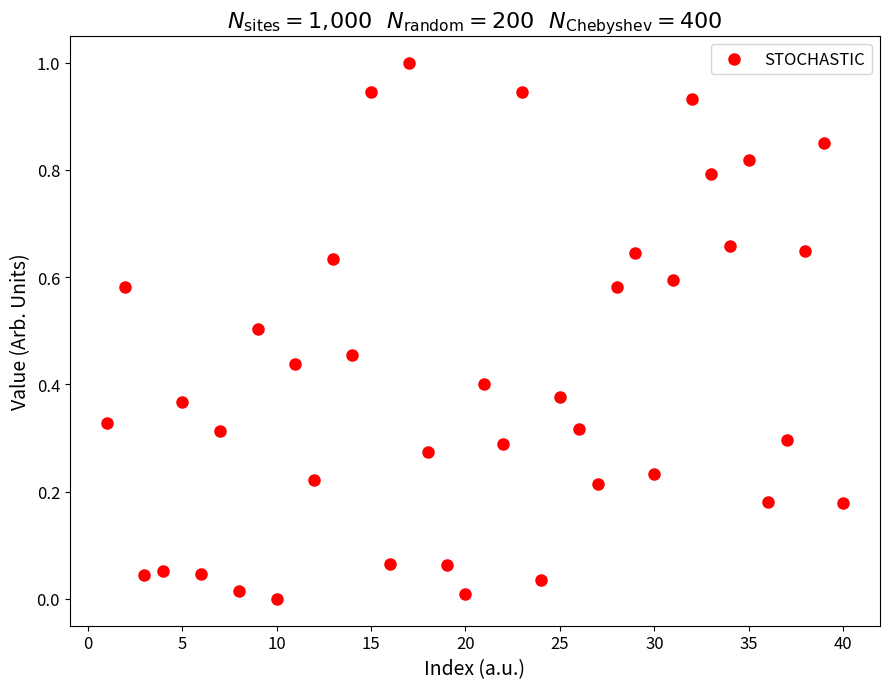

What is the range of Y values (max minus min)?

1.0